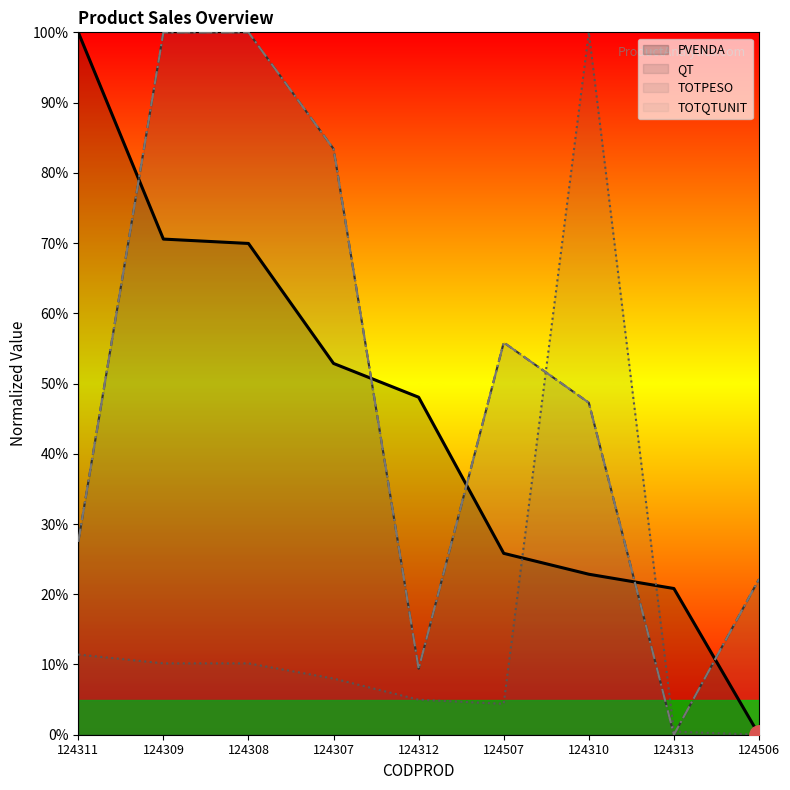

What are all the series names shown in the legend?

PVENDA, QT, TOTPESO, TOTQTUNIT